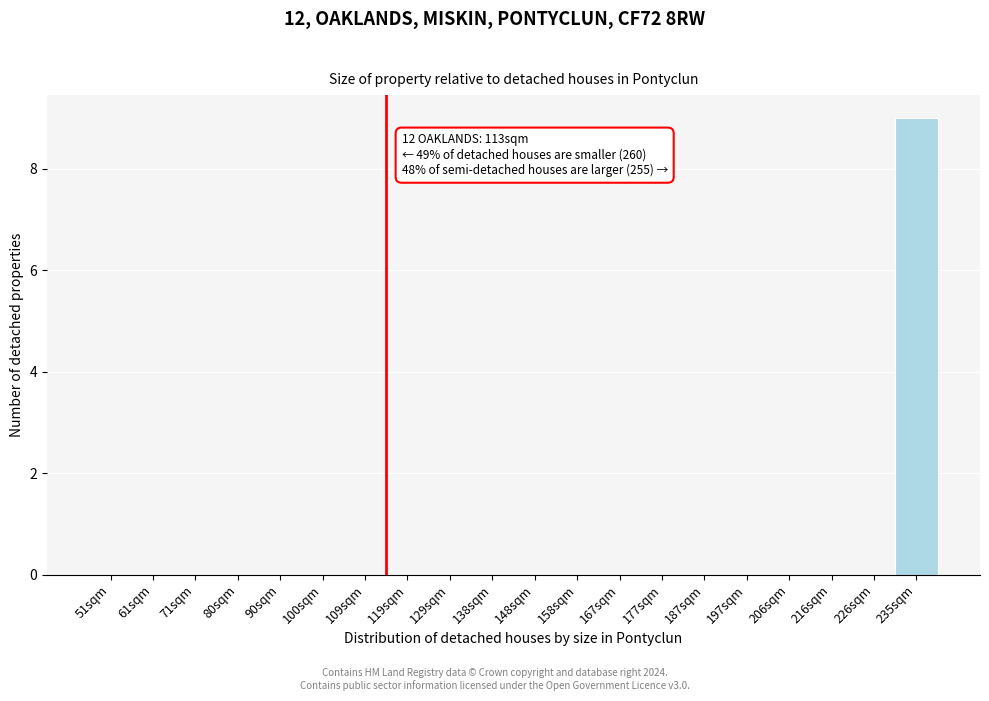

Reading left to right, list all the values displayed in this chart.

51sqm=0	61sqm=0	71sqm=0	80sqm=0	90sqm=0	100sqm=0	109sqm=0	119sqm=0	129sqm=0	138sqm=0	148sqm=0	158sqm=0	167sqm=0	177sqm=0	187sqm=0	197sqm=0	206sqm=0	216sqm=0	226sqm=0	235sqm=9